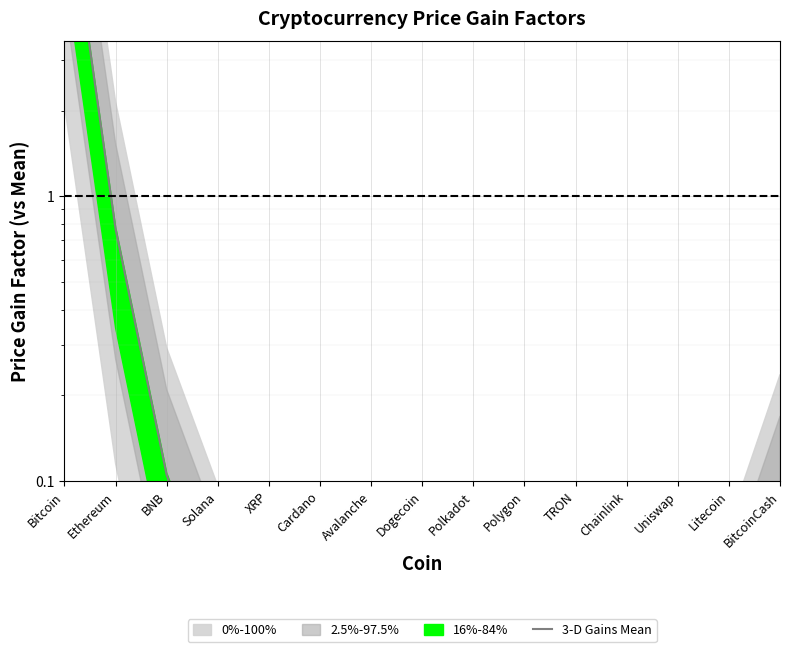

What is the change in value from Bitcoin to Avalanche?

-13.9